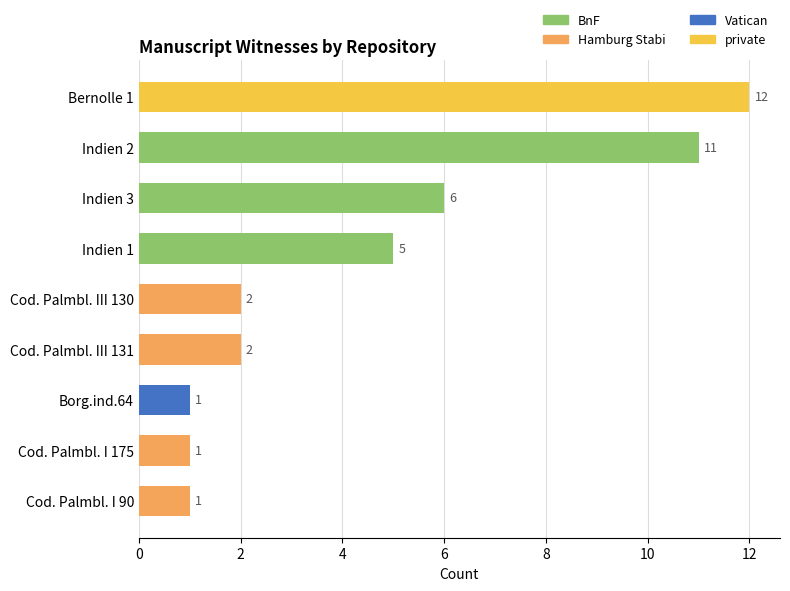

What is the average value?

5